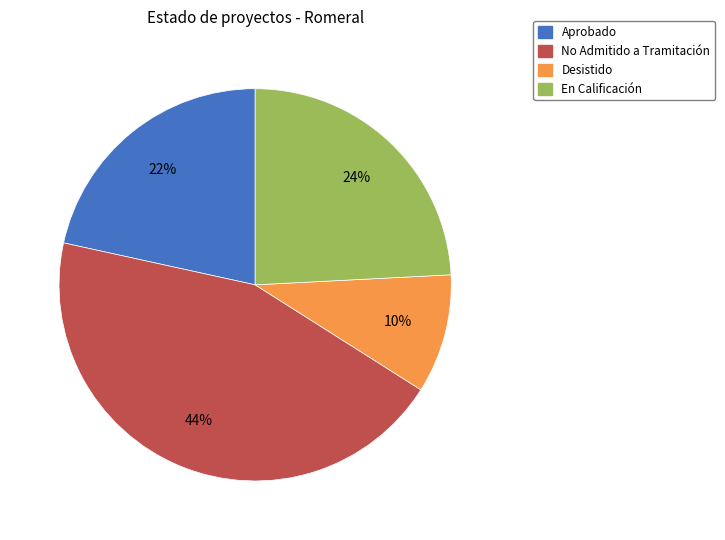

Is there a majority slice in this chart?

No